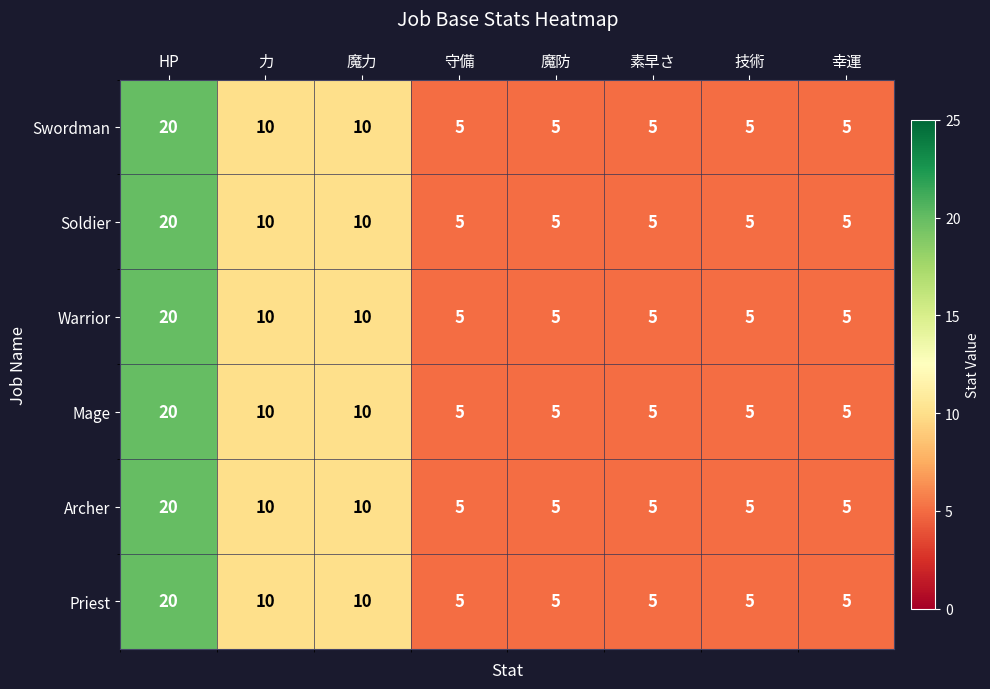

Count the Archer values in the range 5 to 10.

7